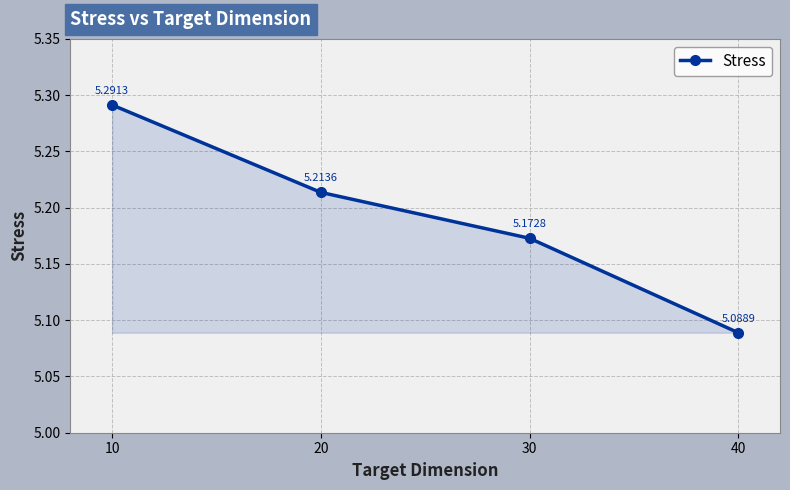

The chart shows a value of 1.1 at 20. True or false?

False